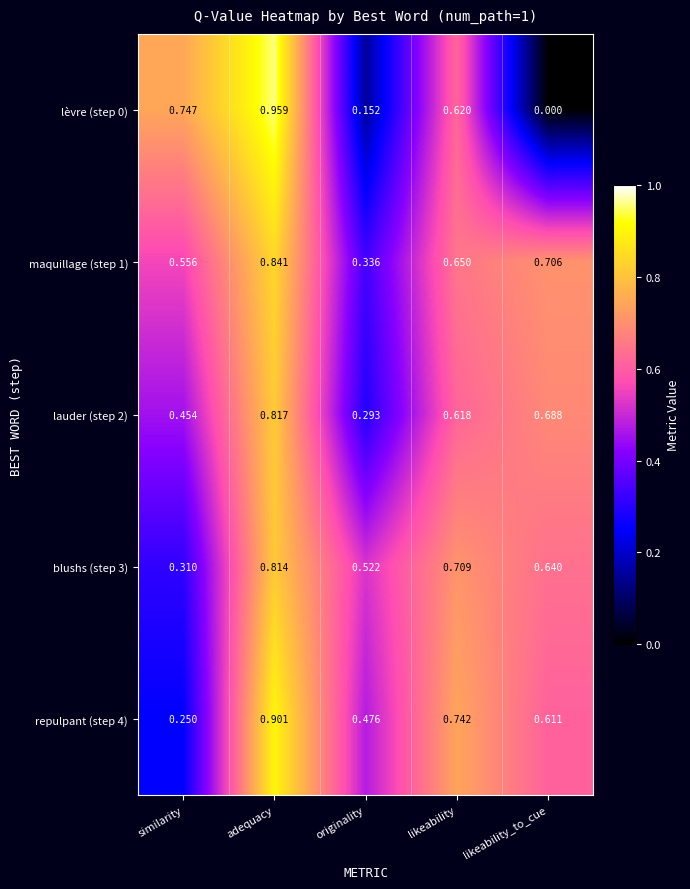

How many categories are shown in the chart?

5